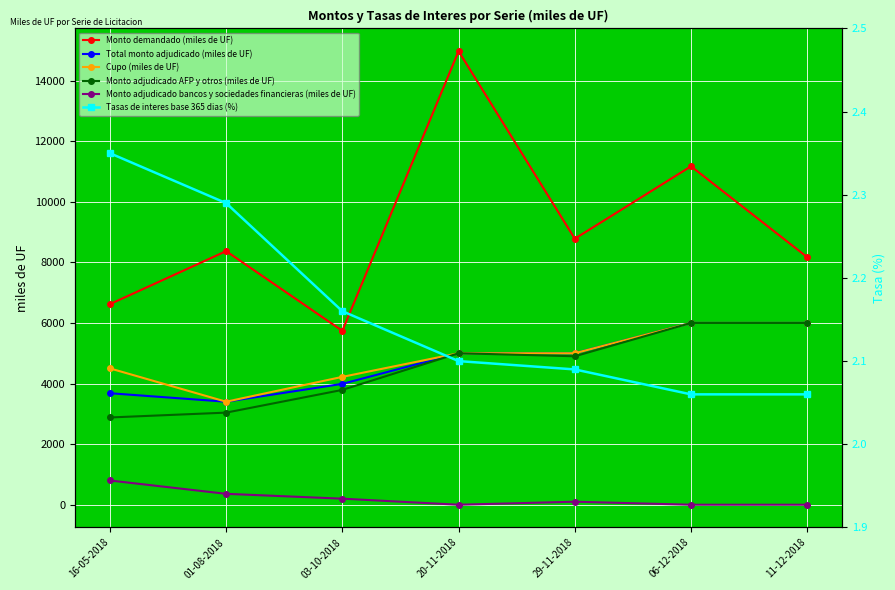

True or false: Total monto adjudicado (miles de UF) and Tasas de interes base 365 dias (%) cross at least once.

False